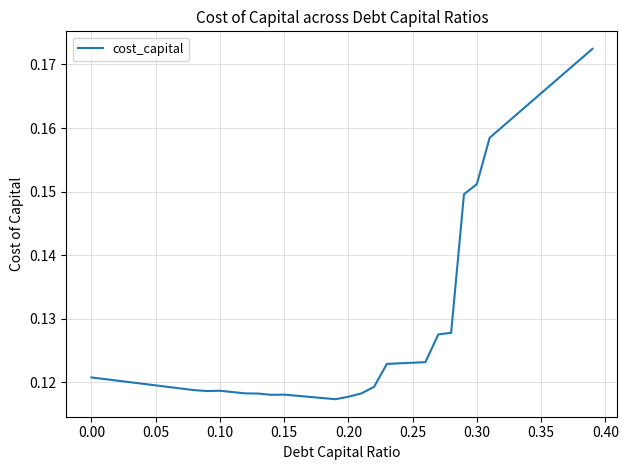

How many lines are shown in the chart?

1